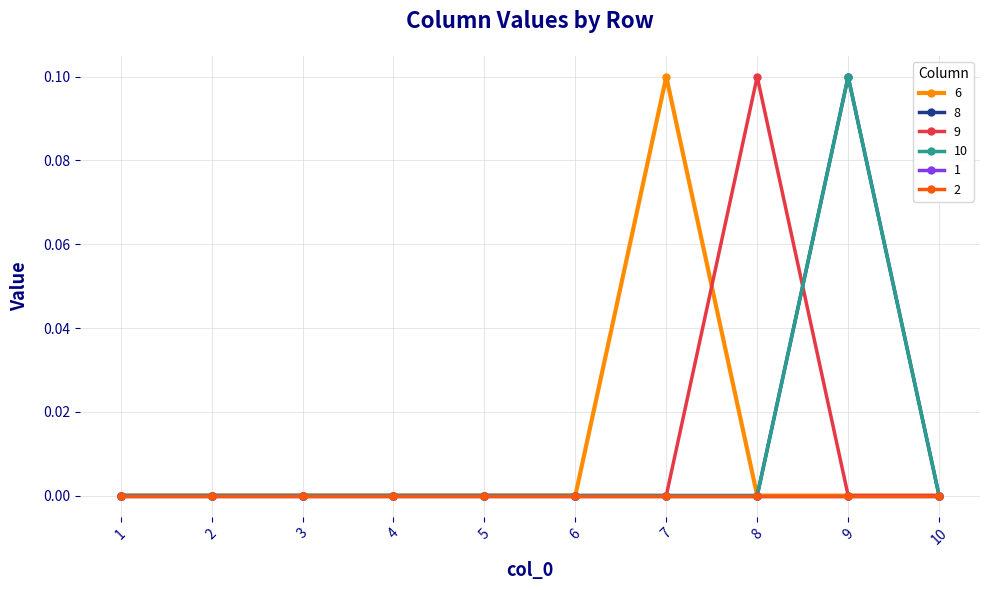

Which has a higher value, 2 or 8?

2